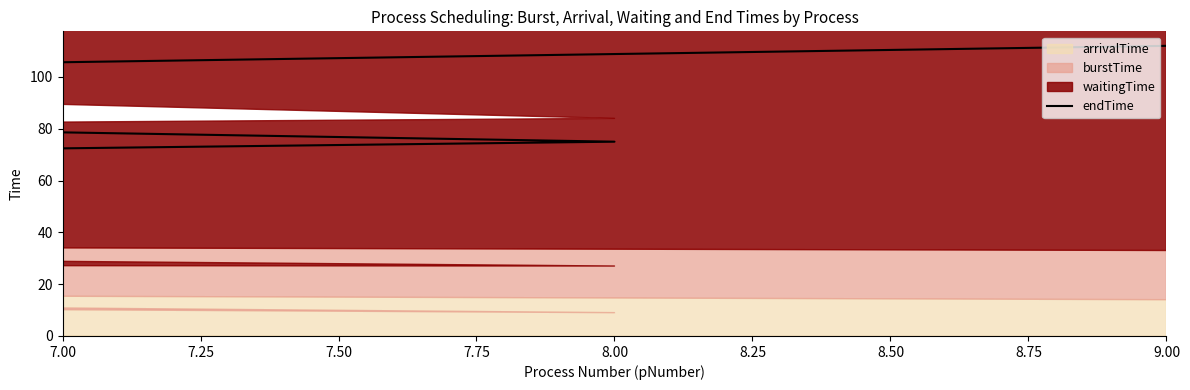

Which has a higher value, 9.00 or 9?

9